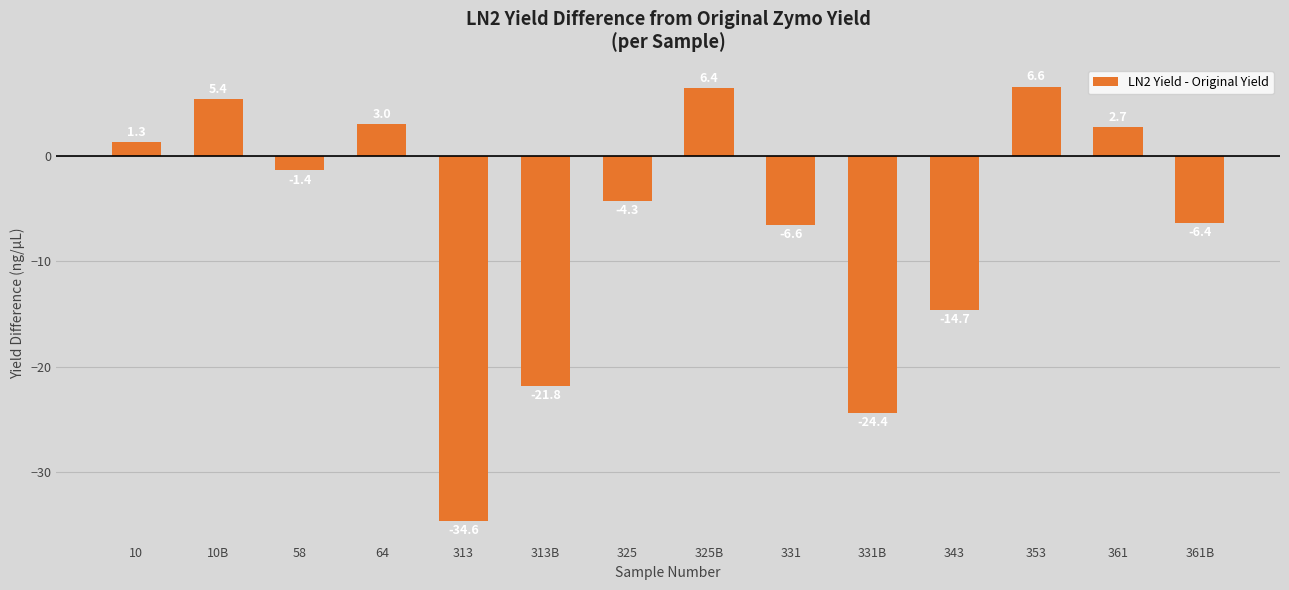

Rank the categories by value from lowest to highest.

313, 331B, 313B, 343, 331, 361B, 325, 58, 10, 361, 64, 10B, 325B, 353